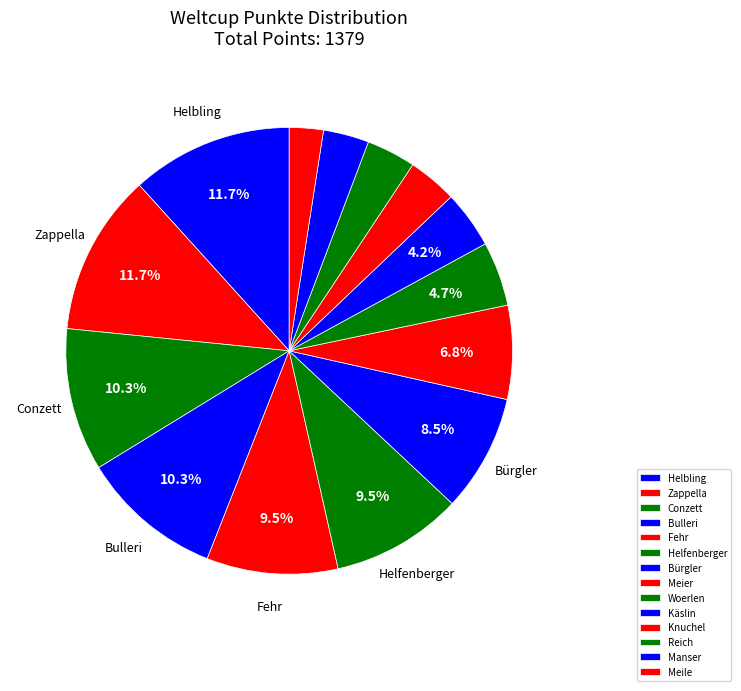

What percentage is NOT represented by Käslin?

95.8%